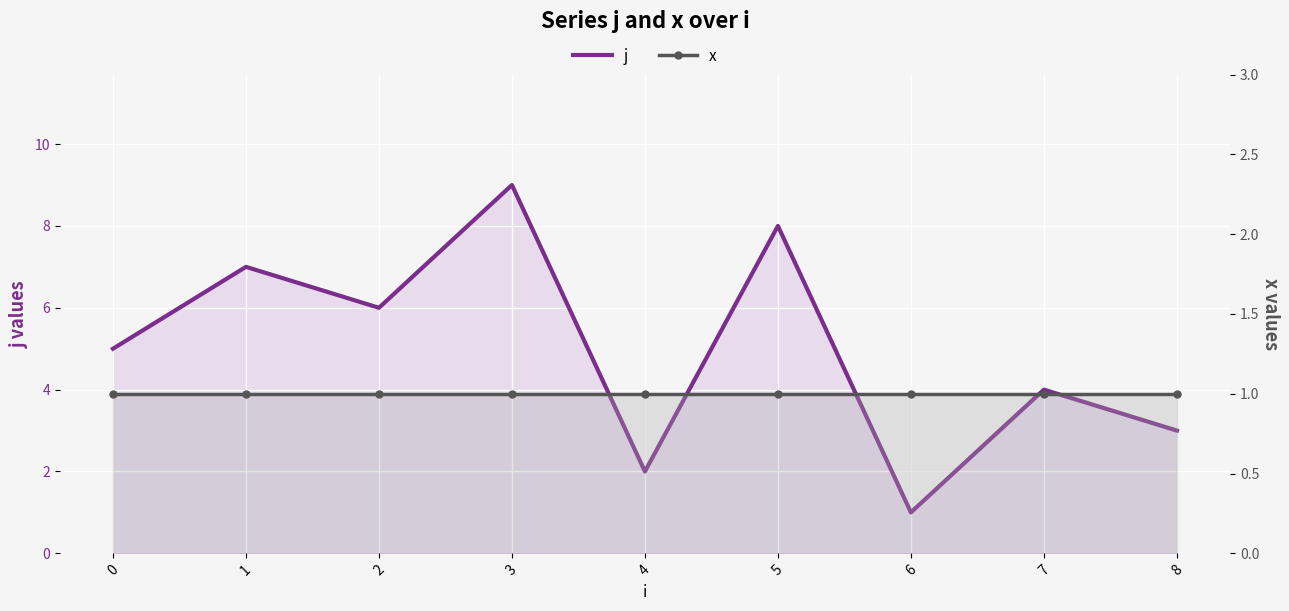

What is the difference between the highest and lowest values at 3?

8